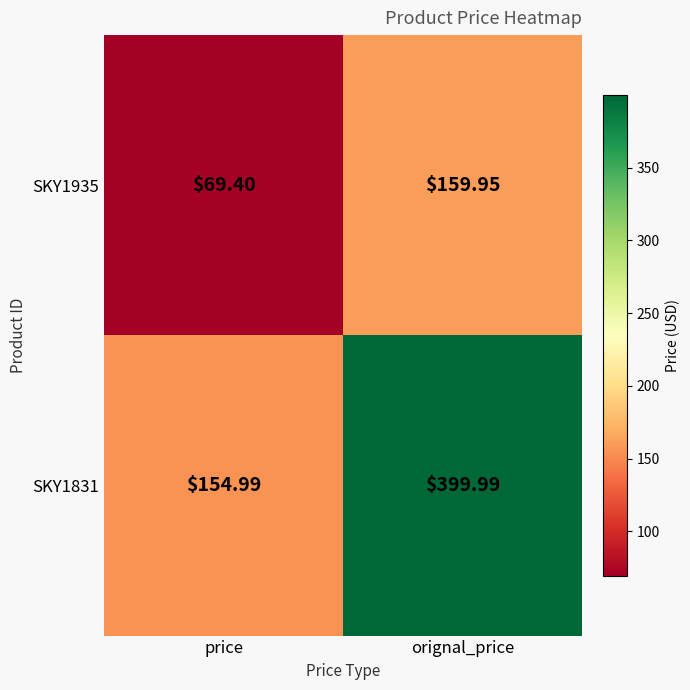

What is the spread (max minus min) of values at price?

85.6